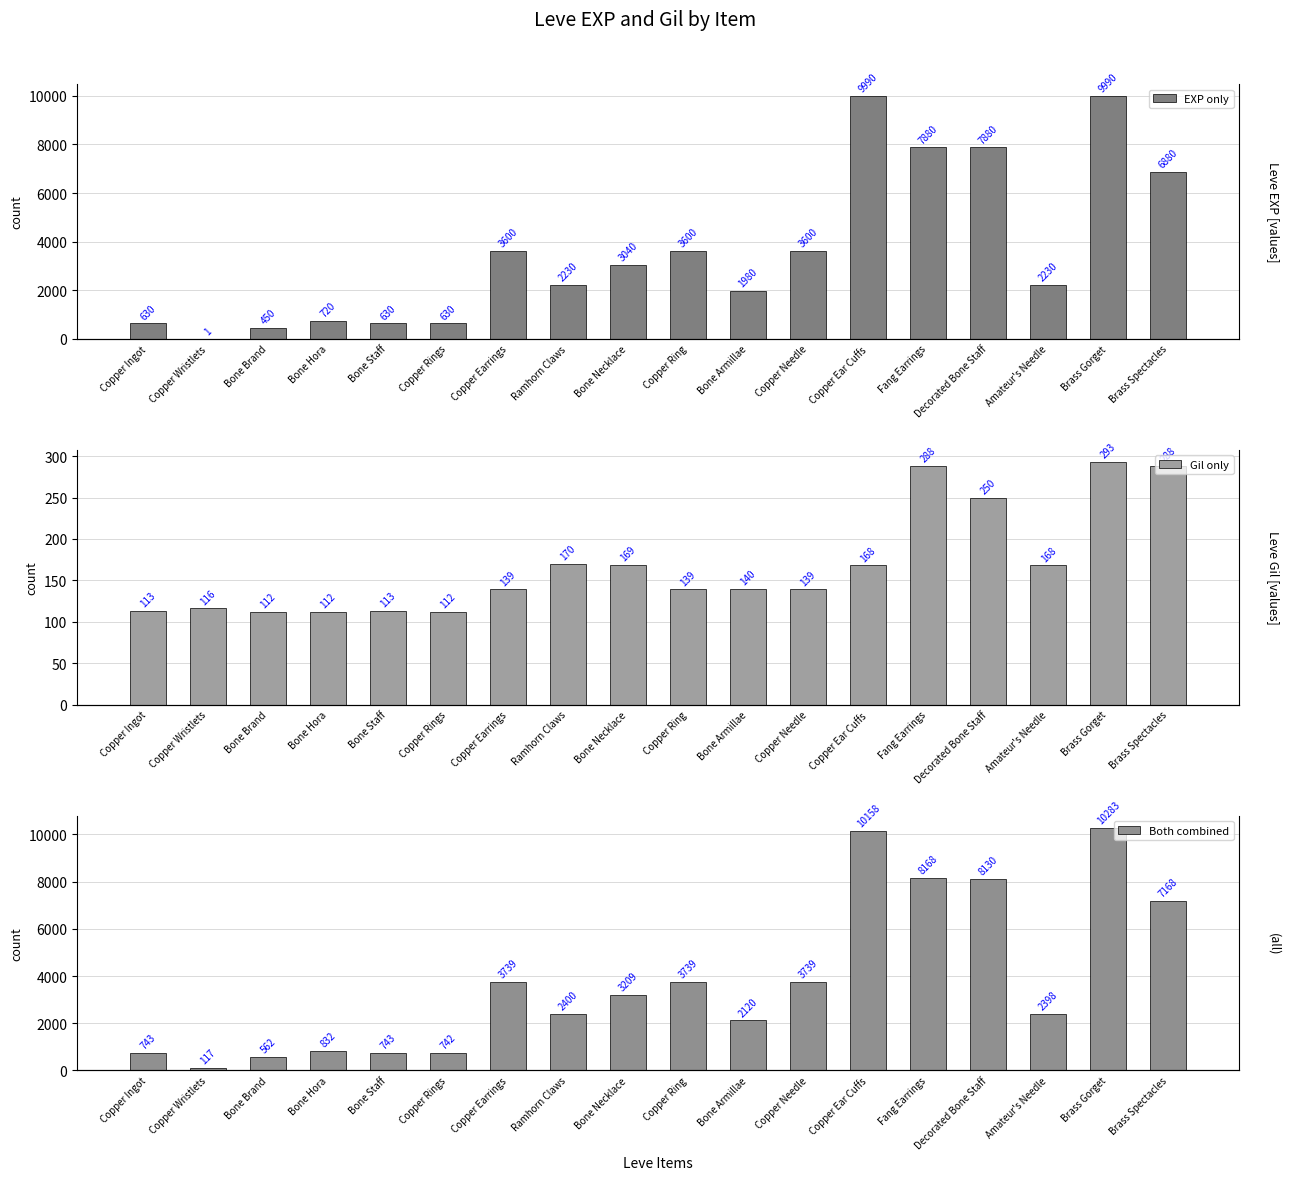

How many bars are there in each group?

3